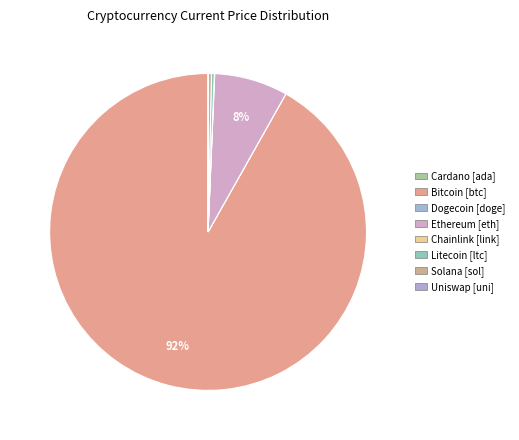

Rank the categories by value from highest to lowest.

btc, eth, sol, ltc, link, uni, ada, doge